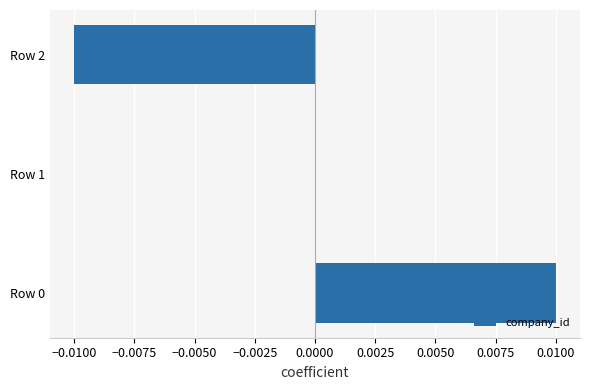

How many distinct data groups are displayed?

1